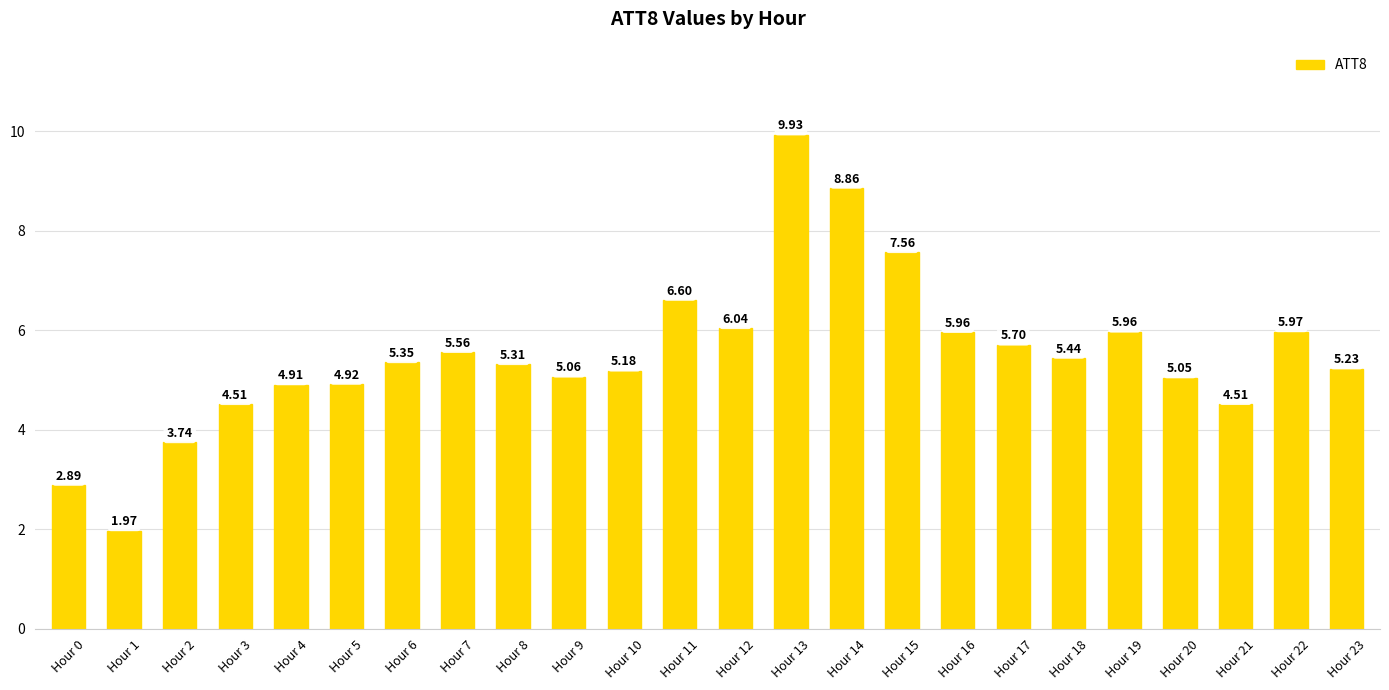

What is the difference between the maximum and minimum values?

8.0